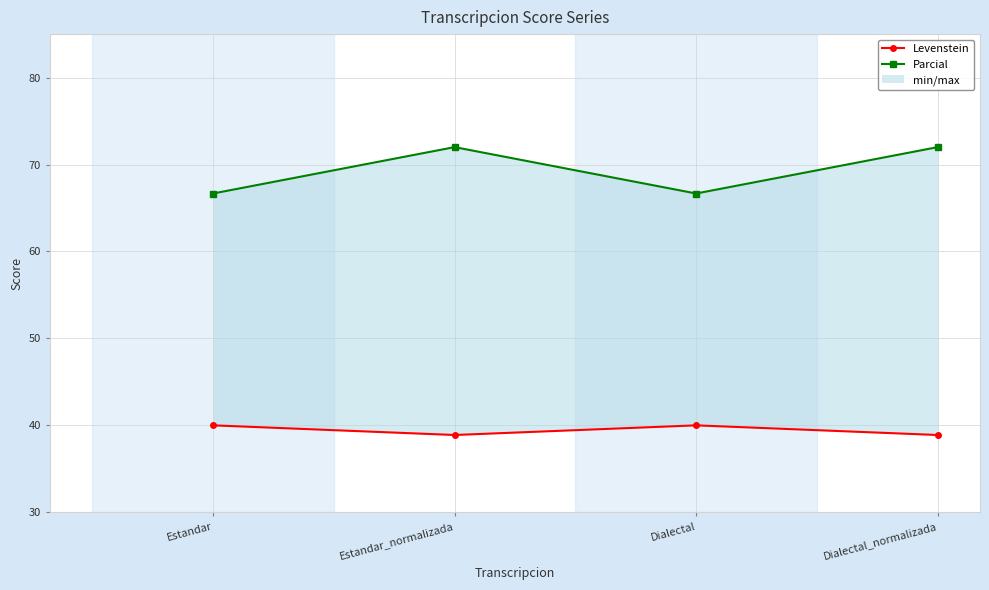

Reading right to left, list all the values displayed in this chart.

Levenstein: 38.9	40.0	38.9	40.0
Parcial: 72.0	66.7	72.0	66.7